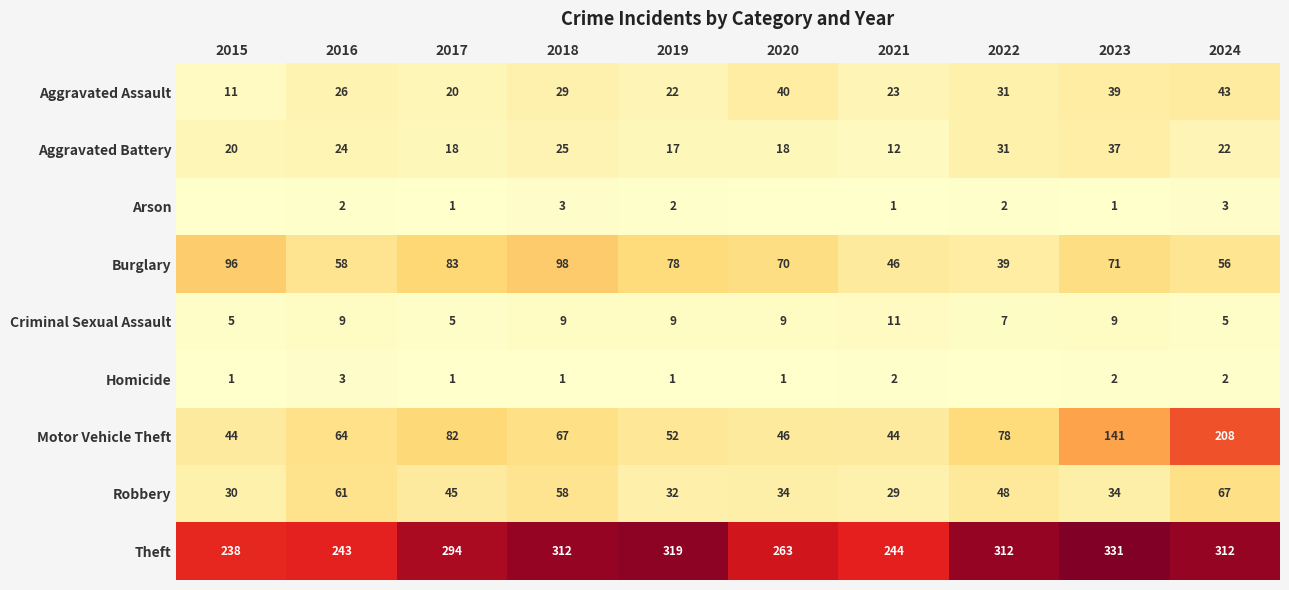

At how many categories does at least one series exceed 272?

6